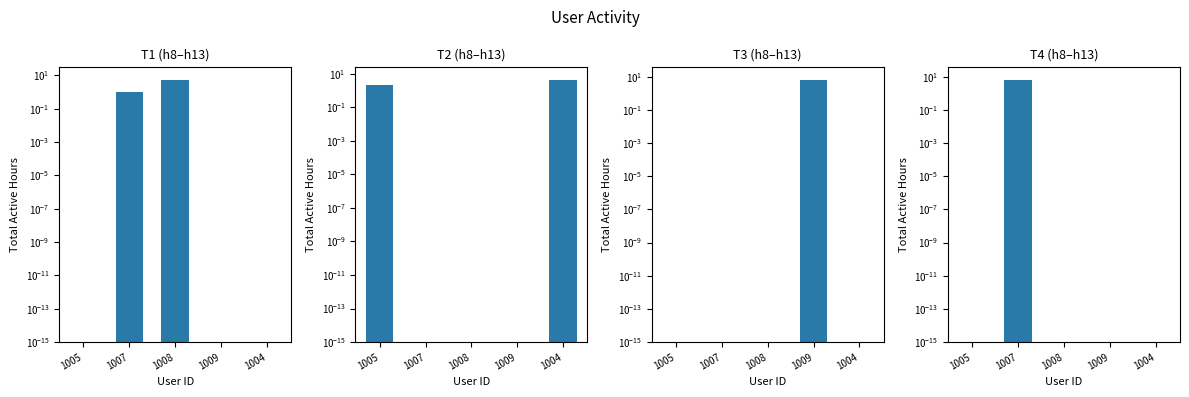

Are the bars horizontal?

No